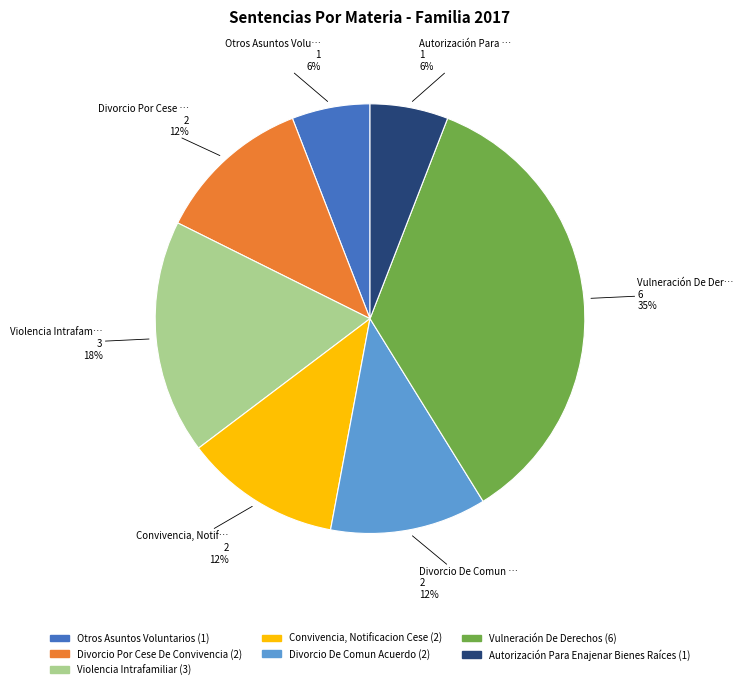

The Divorcio De Comun Acuerdo slice represents 20% of the pie. True or false?

False